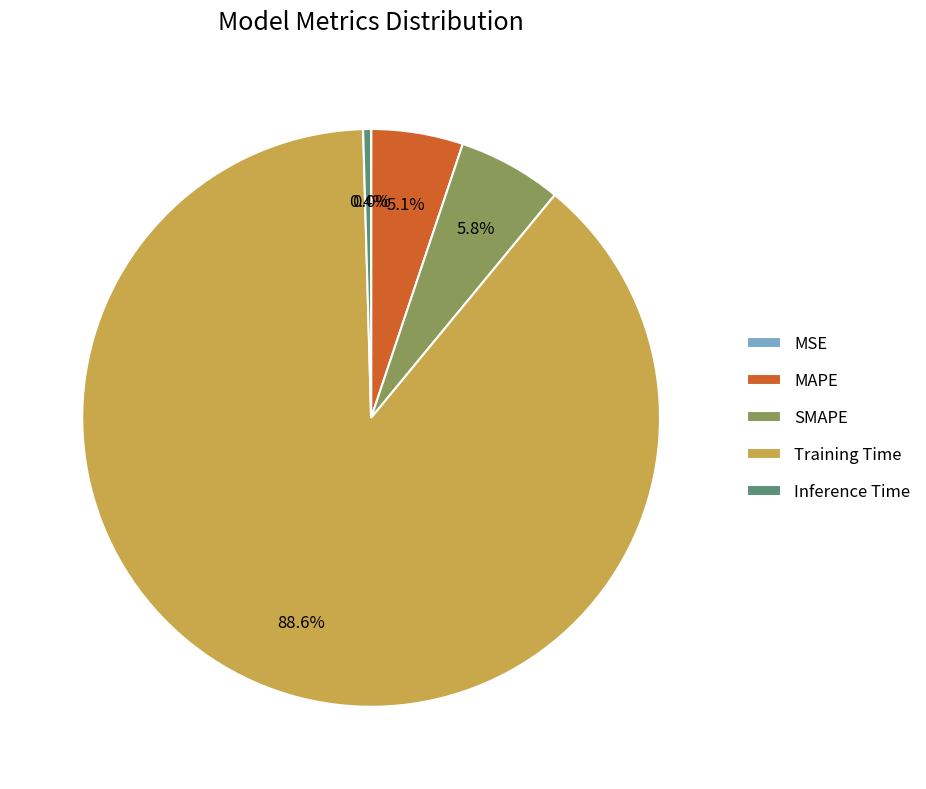

Between Training Time and MAPE, which is larger?

Training Time